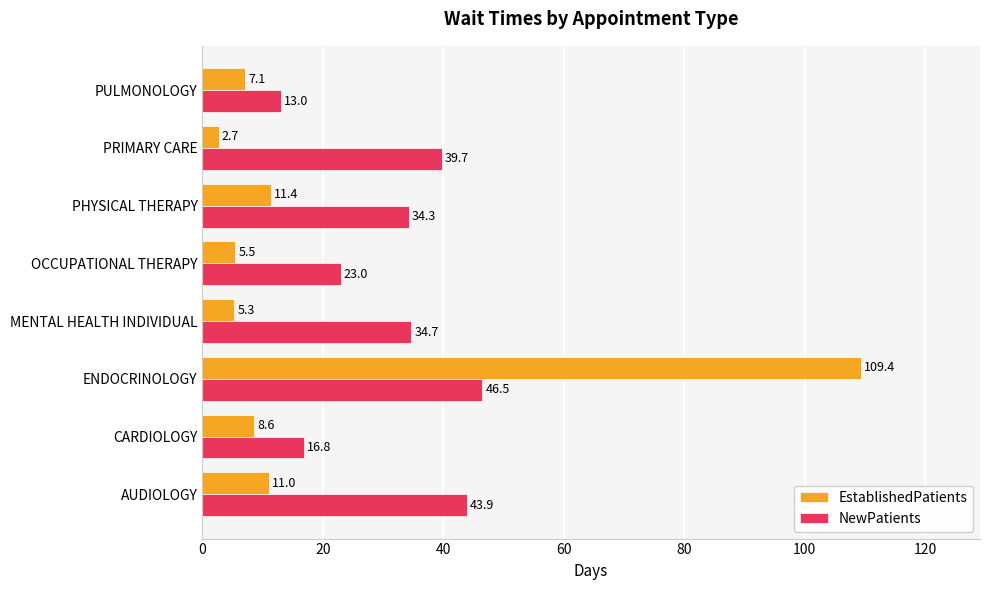

Which series has the largest range (max minus min)?

EstablishedPatients